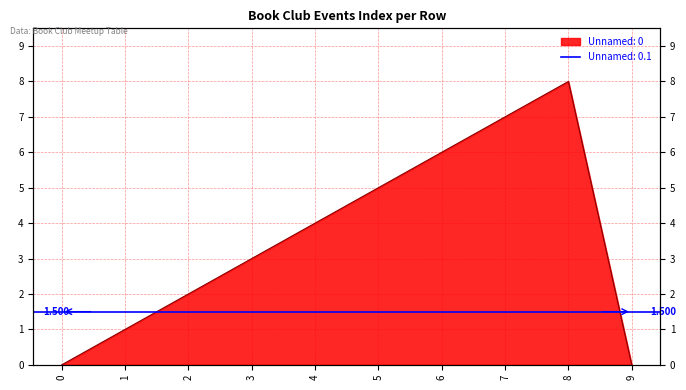

At which category does the chart reach its peak across all series?

8